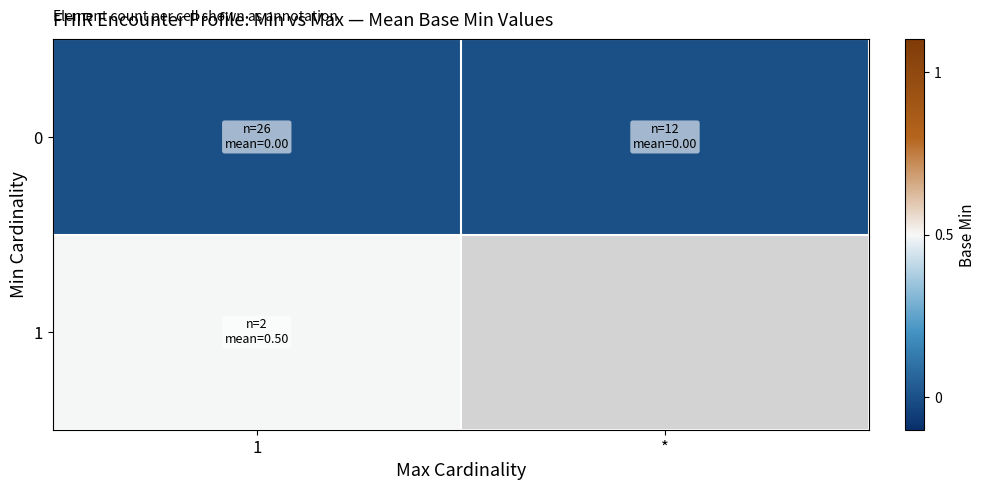

What is the spread (max minus min) of values at 1?

0.5